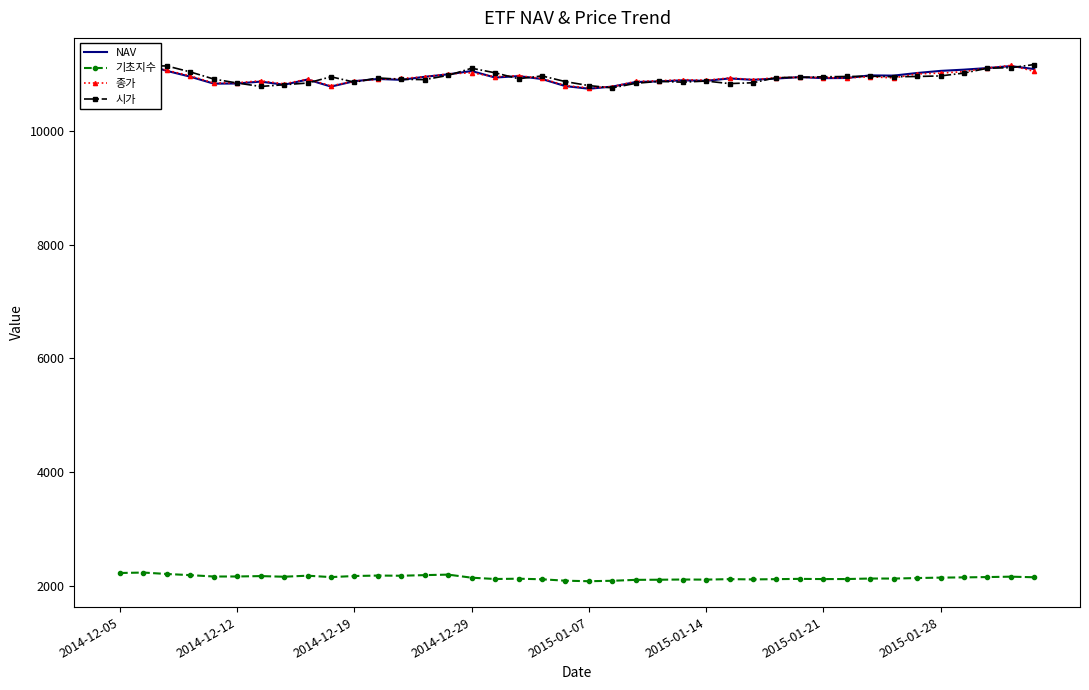

Is it true that 시가 equals 10915.0 at 17?

True